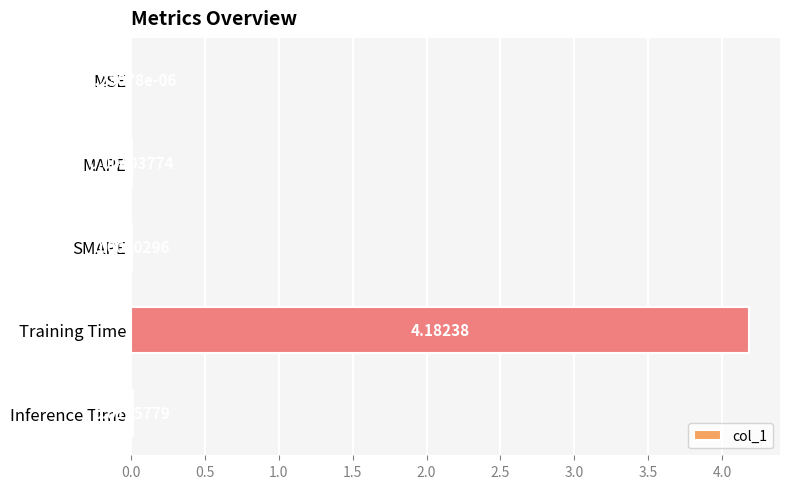

Does the chart contain stacked bars?

No